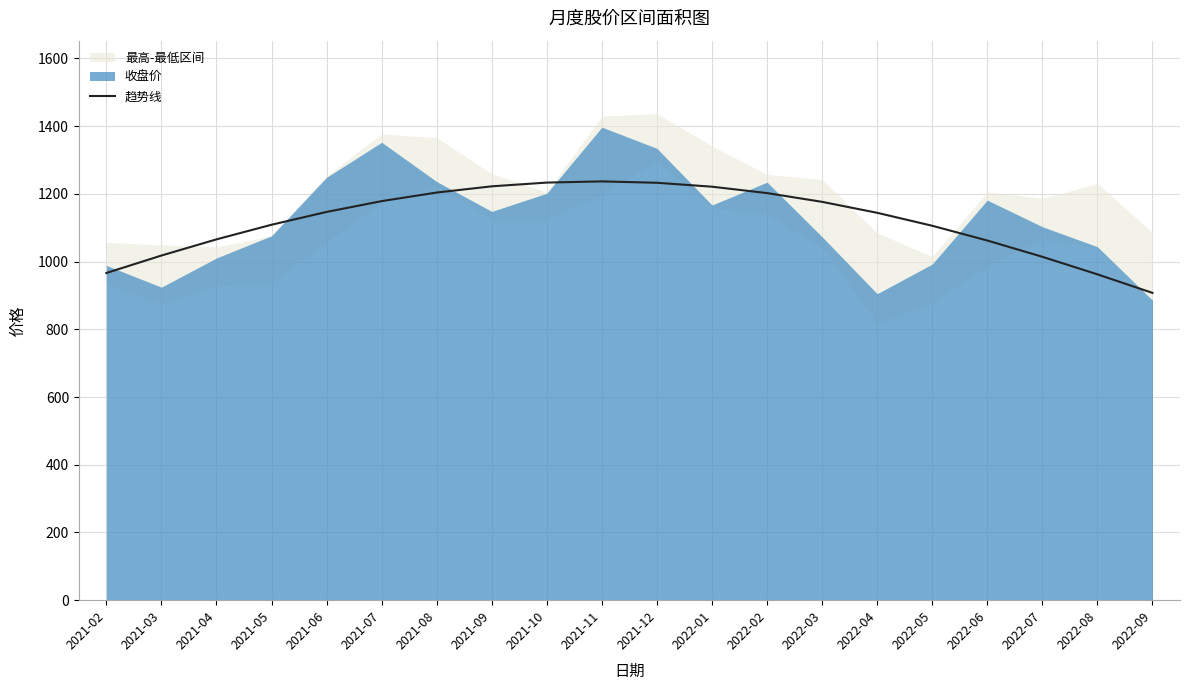

What is the sum of the values at 2021-08 and 2022-06?

2266.0